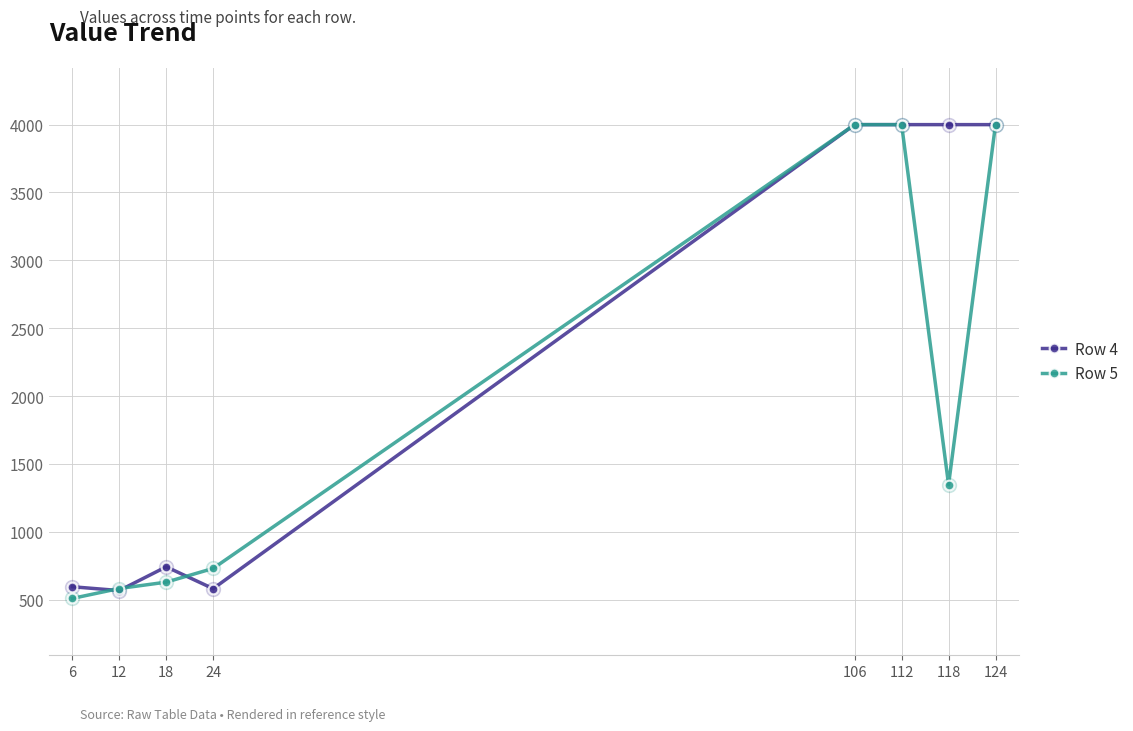

Which series has the largest range (max minus min)?

Row 5